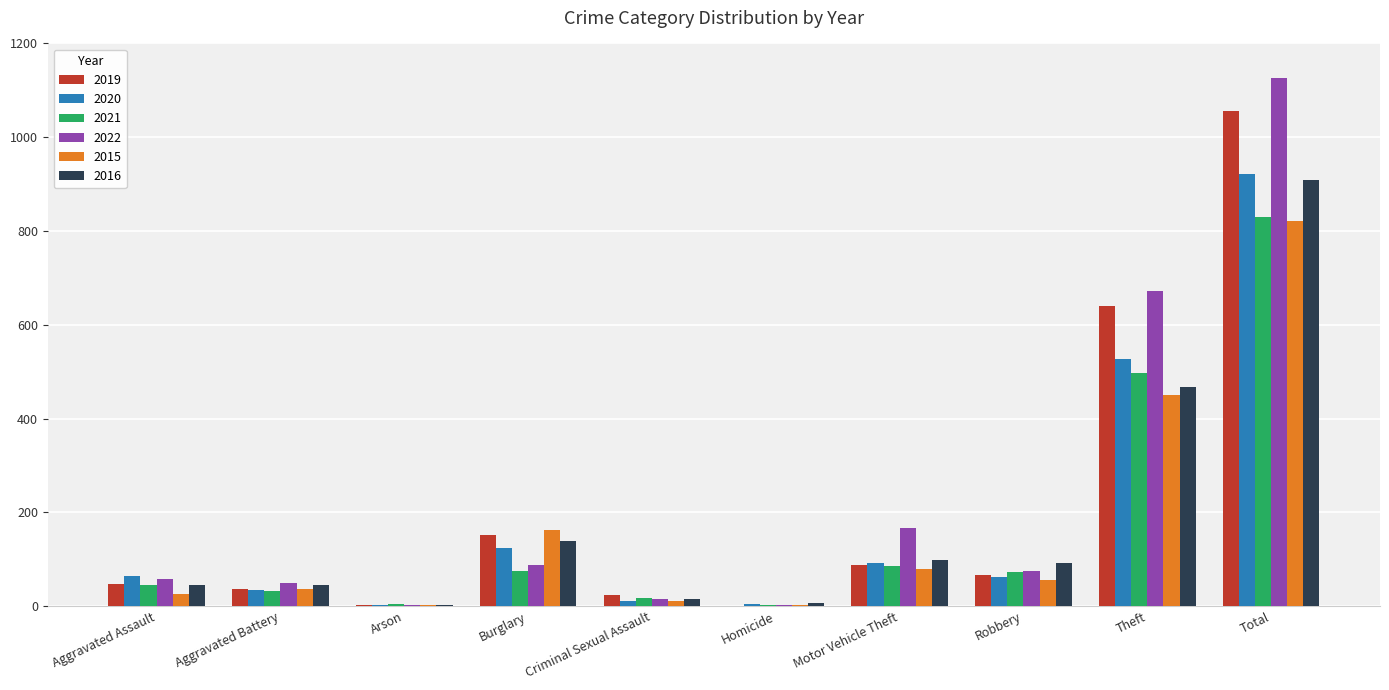

What is the maximum value for 2016?

908